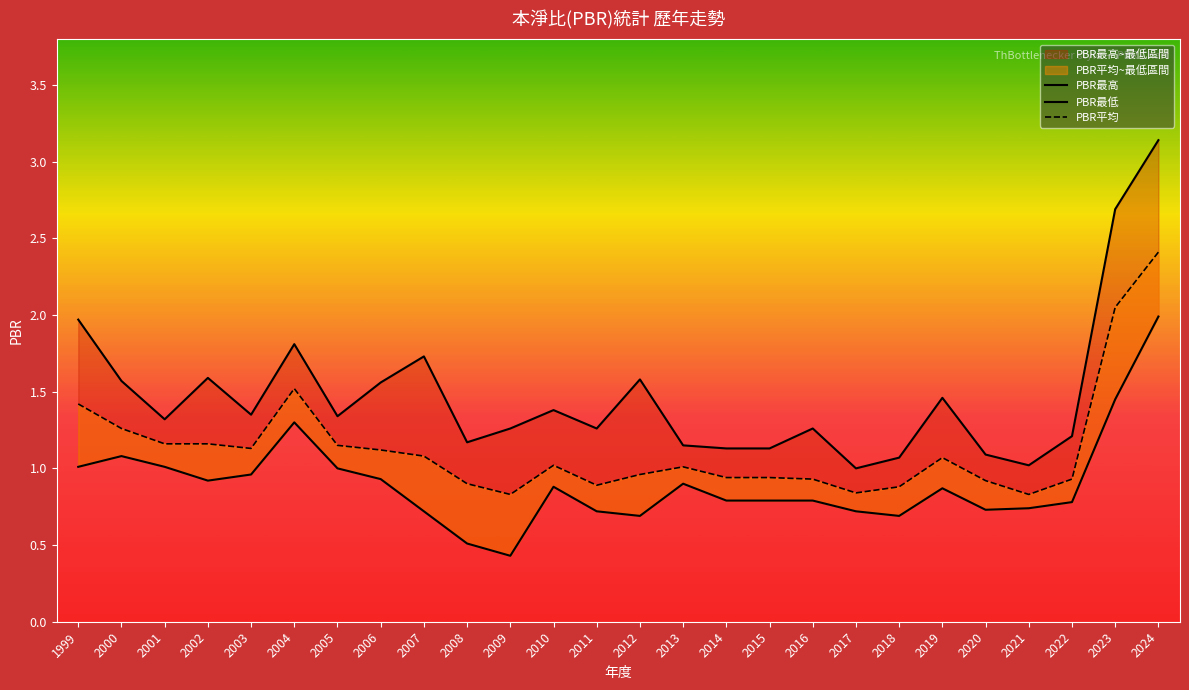

What is the total value across all series at 2006?

3.6